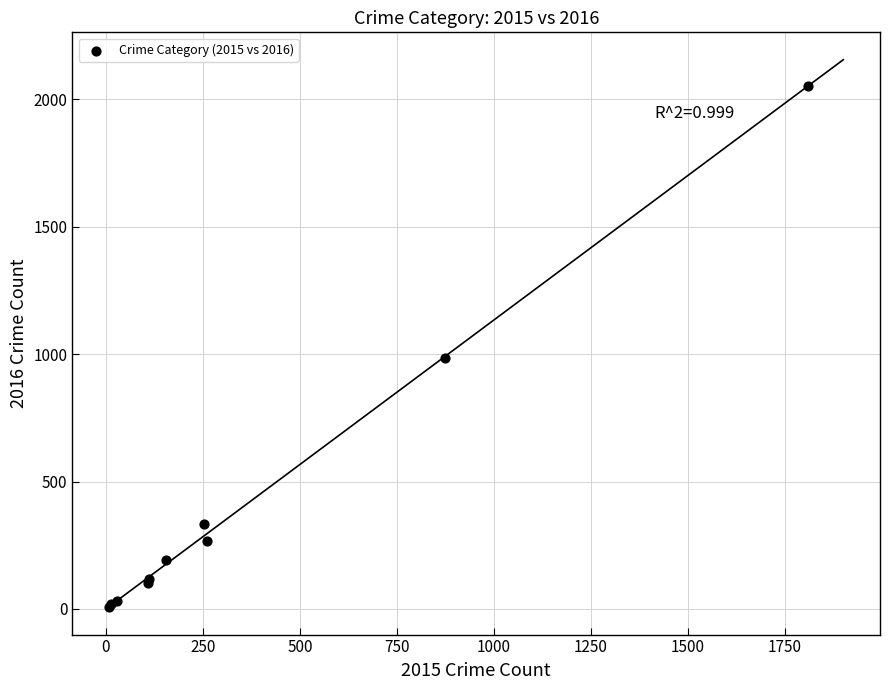

What Y value in the scatter plot is closest to 1030?

984